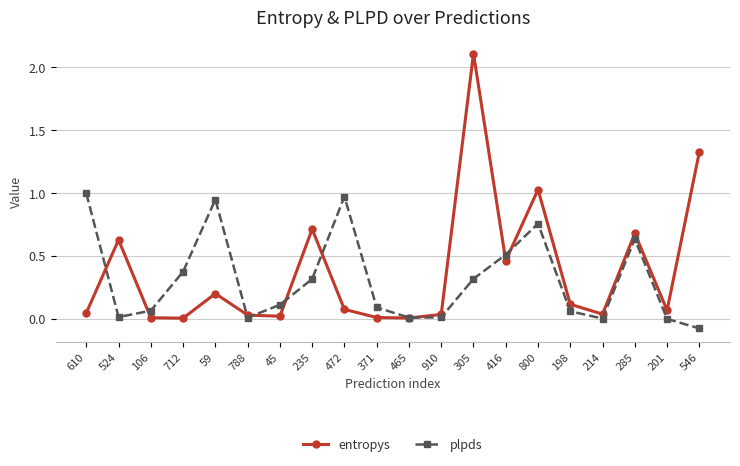

True or false: entropys and plpds intersect in this chart.

True